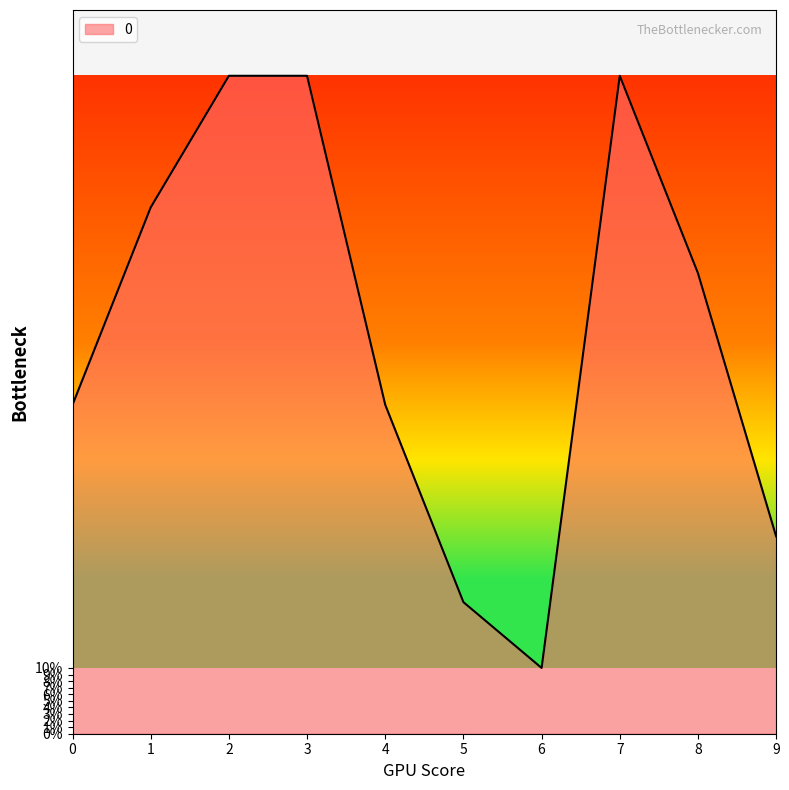

What is the greatest value displayed?

10